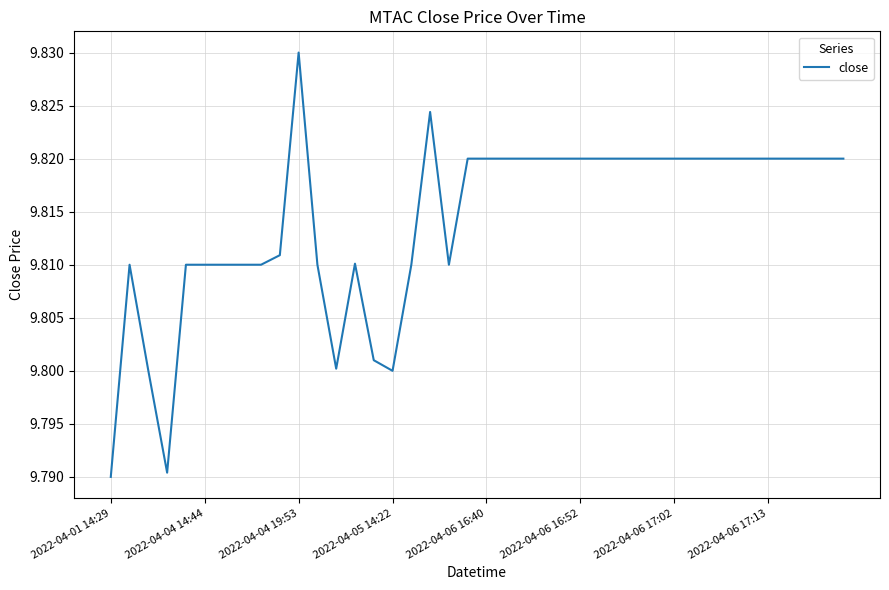

Which label corresponds to the smallest value in the chart?

2022-04-01 14:29